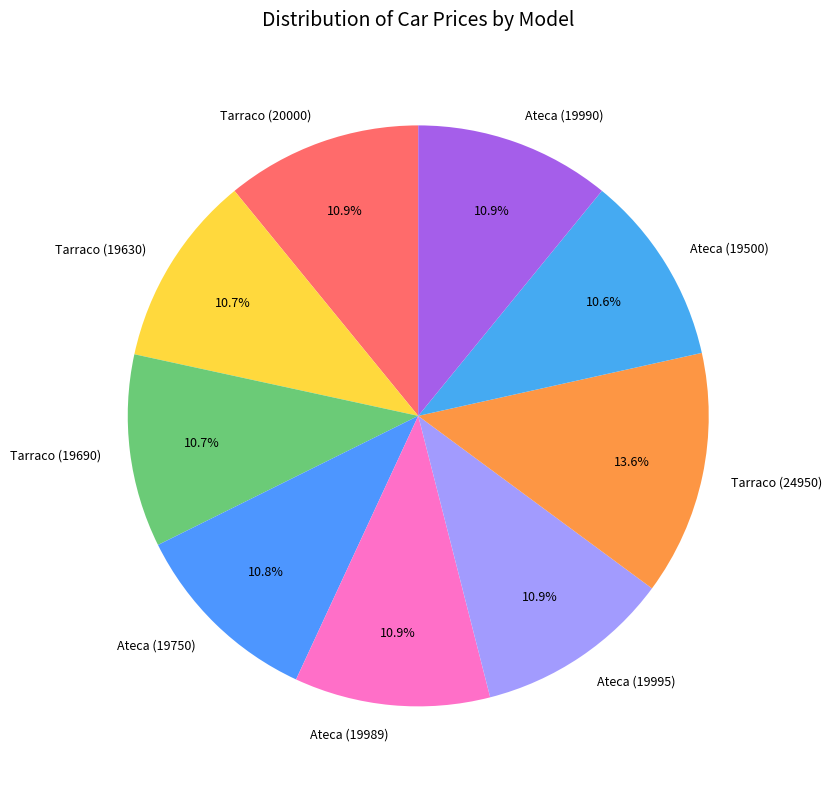

Does Ateca (19995) account for over 50% of the chart?

No